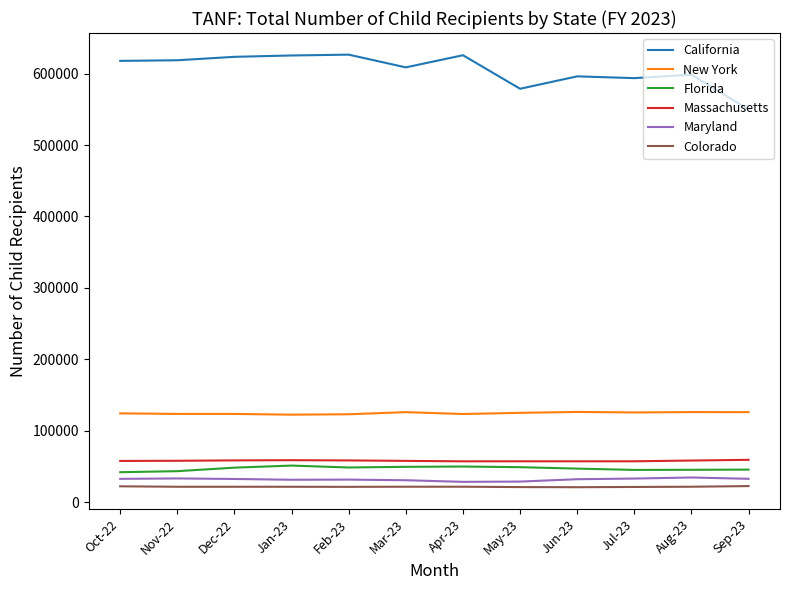

What is the maximum value shown in the chart?

626565